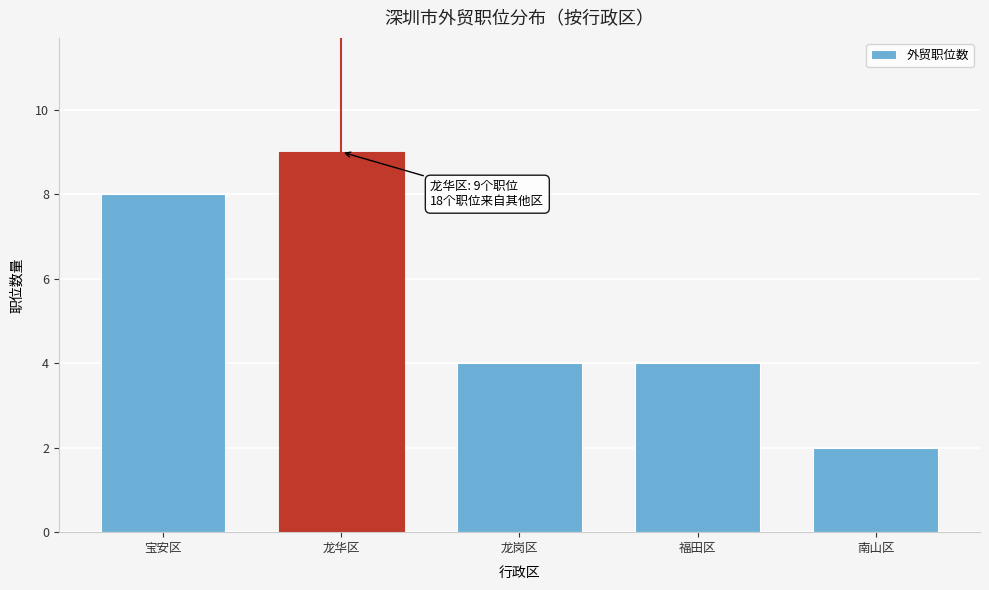

Reading left to right, extract all data points from this chart.

宝安区=8	龙华区=9	龙岗区=4	福田区=4	南山区=2